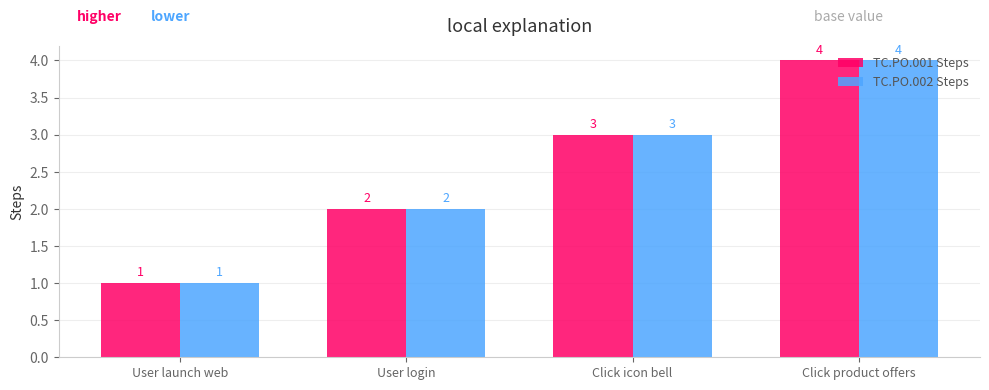

What are all the series names shown in the legend?

TC.PO.001 Steps, TC.PO.002 Steps